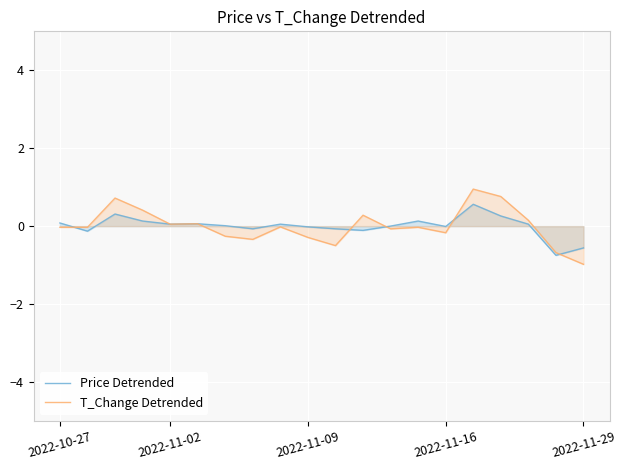

What is the greatest value displayed?

1.0